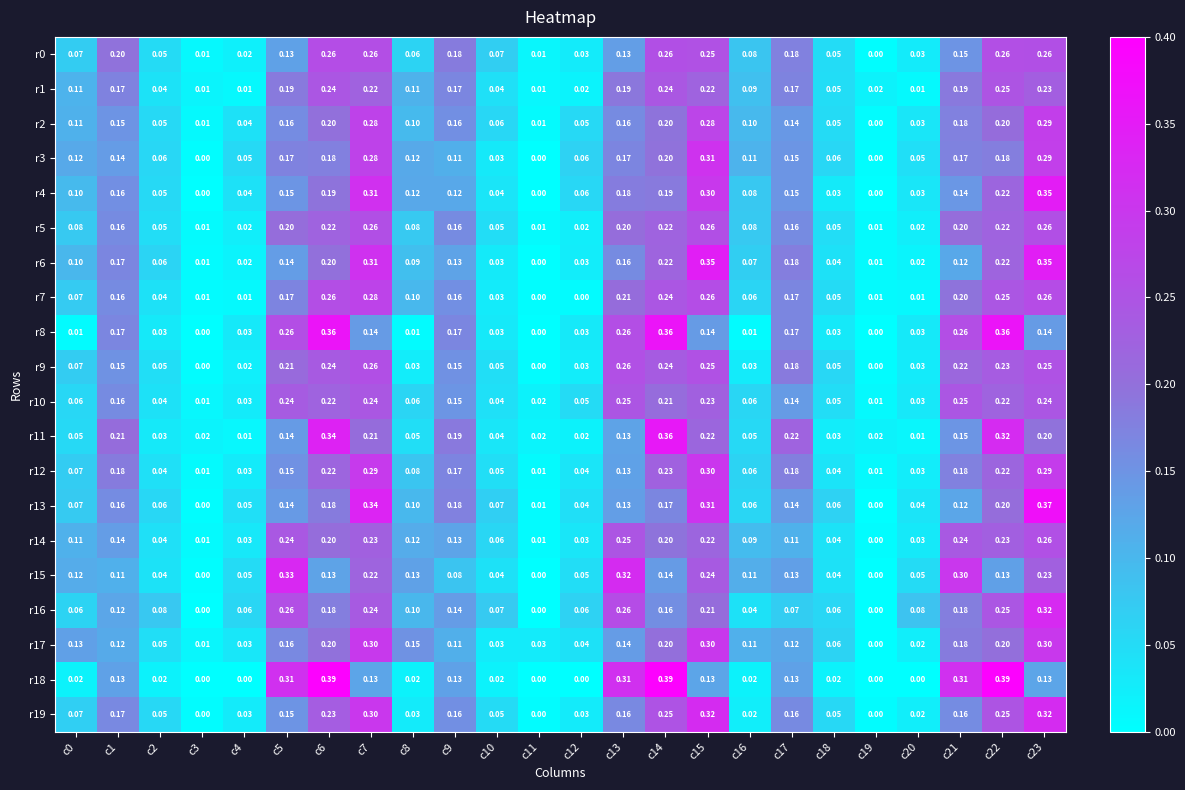

How many categories are shown in the chart?

24